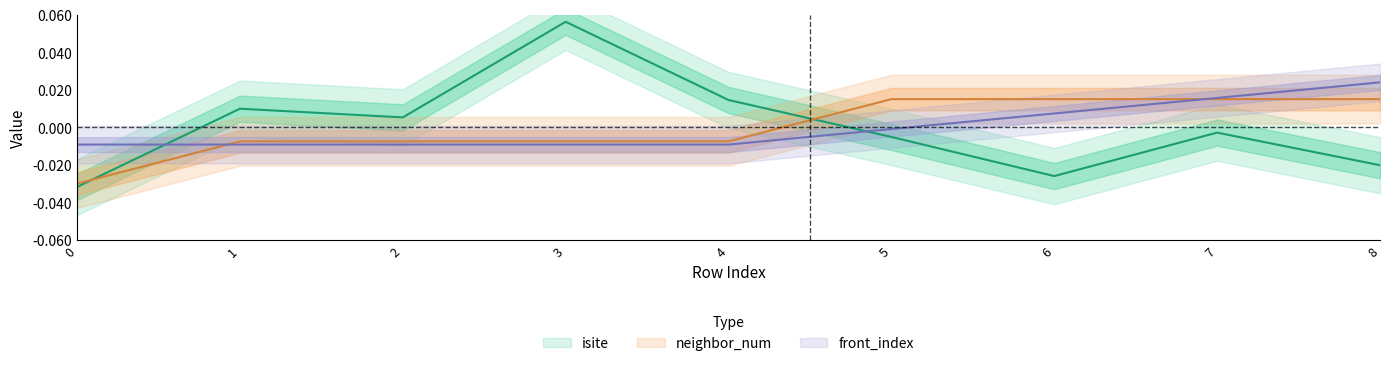

Which has a higher value, 1 or 3?

3